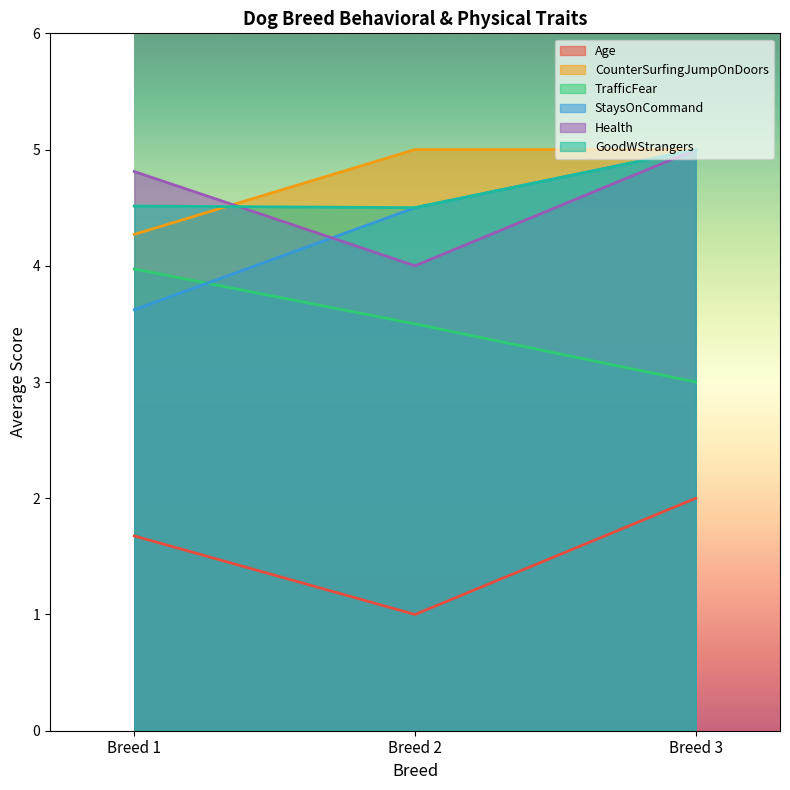

What is the minimum value for Age?

1.0